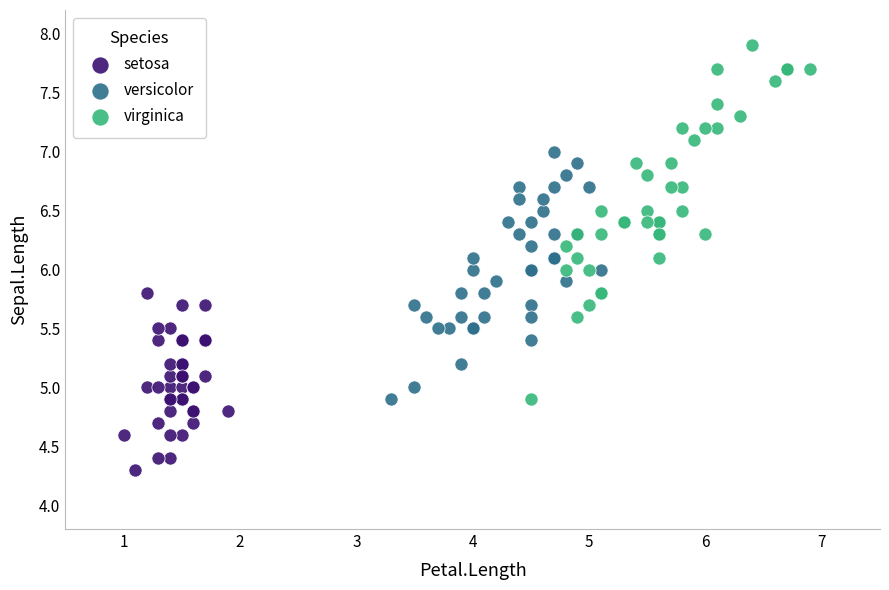

What are all the series names shown in the legend?

setosa, versicolor, virginica